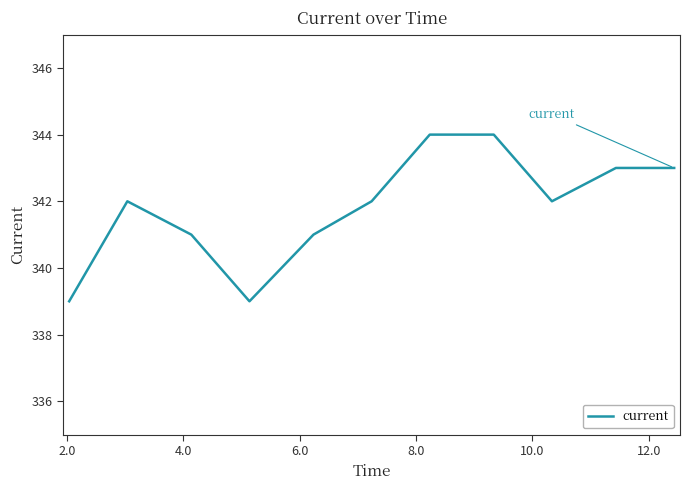

What is the difference between the maximum and minimum values?

5